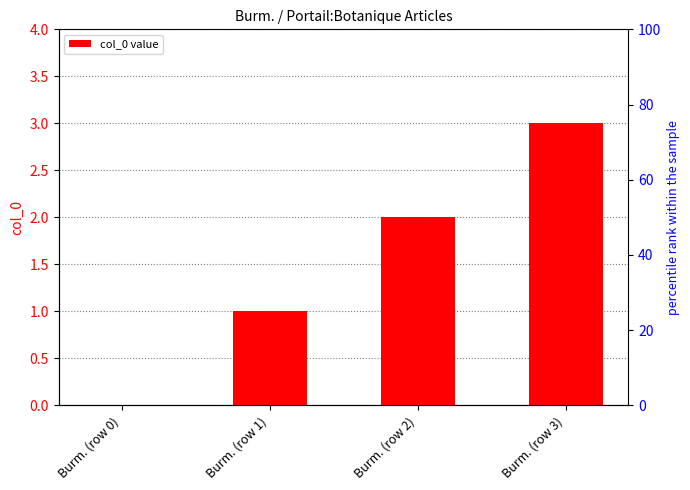

What is the change in value from Burm. (row 0) to Burm. (row 1)?

+1